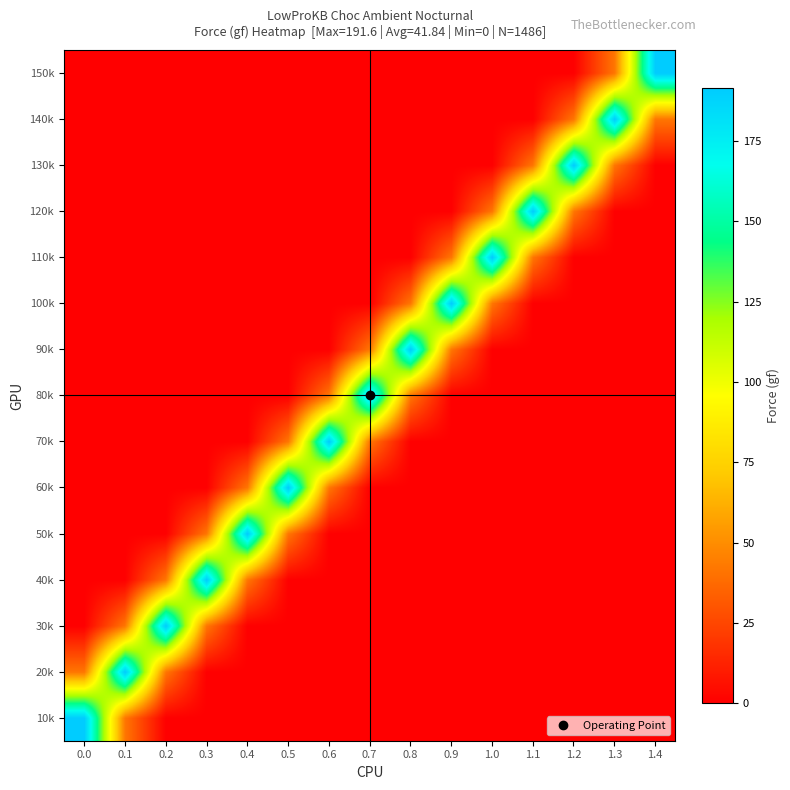

Rank the series at 0.2 from lowest to highest value.

60k, 70k, 80k, 90k, 100k, 110k, 120k, 130k, 140k, 150k, 10k, 50k, 20k, 40k, 30k